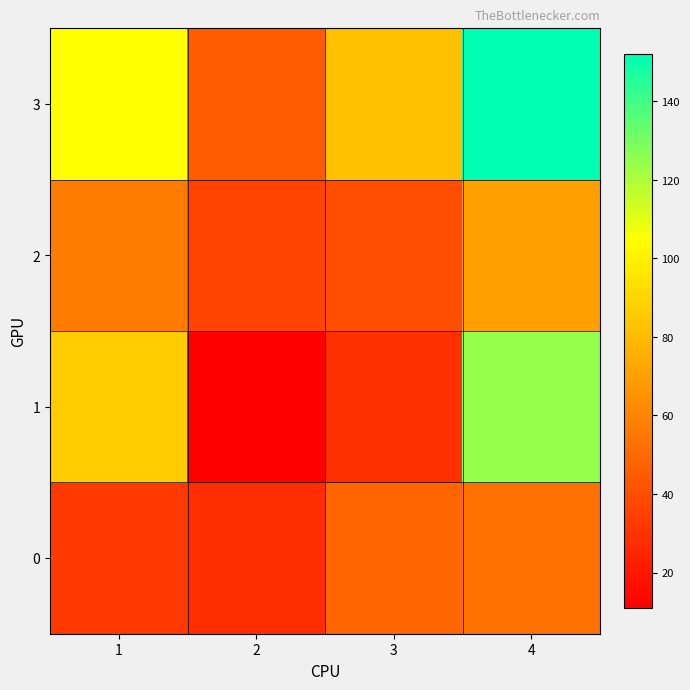

At 3, list the series in order from smallest to largest.

1, 2, 0, 3